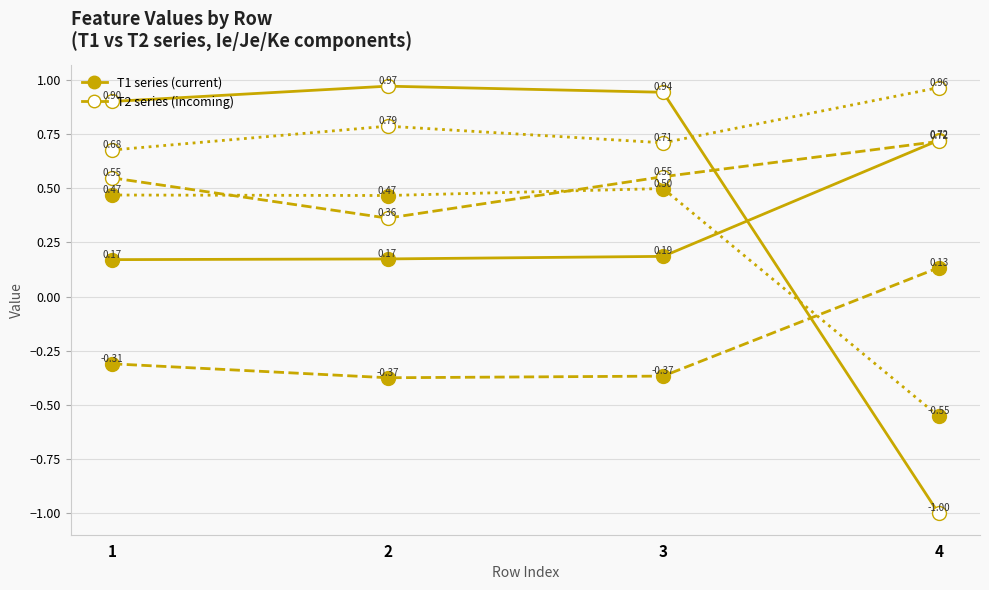

Count the number of data series in this chart.

6